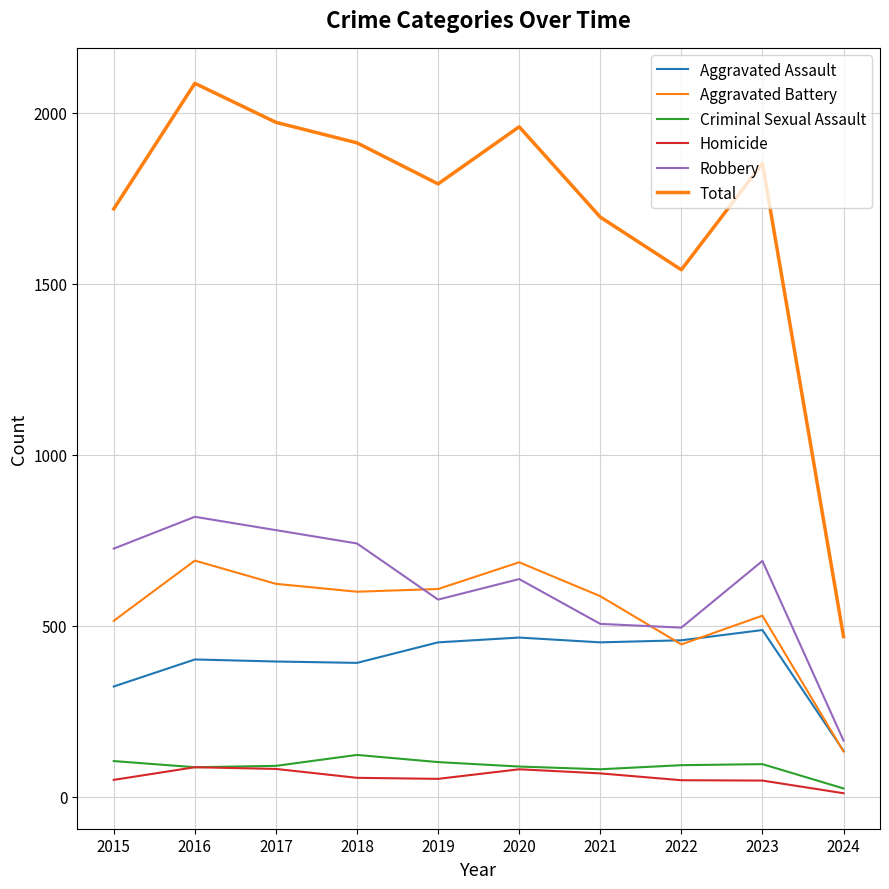

Reading left to right, transcribe all the data shown in this chart.

Aggravated Assault: 2015=323	2016=402	2017=396	2018=392	2019=452	2020=466	2021=452	2022=458	2023=488	2024=135
Aggravated Battery: 2015=515	2016=691	2017=623	2018=600	2019=608	2020=686	2021=587	2022=446	2023=530	2024=133
Criminal Sexual Assault: 2015=105	2016=87	2017=91	2018=123	2019=102	2020=89	2021=81	2022=93	2023=96	2024=25
Homicide: 2015=50	2016=87	2017=82	2018=56	2019=53	2020=81	2021=69	2022=49	2023=48	2024=11
Robbery: 2015=726	2016=819	2017=780	2018=741	2019=577	2020=637	2021=506	2022=495	2023=690	2024=165
Total: 2015=1719	2016=2086	2017=1972	2018=1912	2019=1792	2020=1959	2021=1695	2022=1541	2023=1852	2024=469